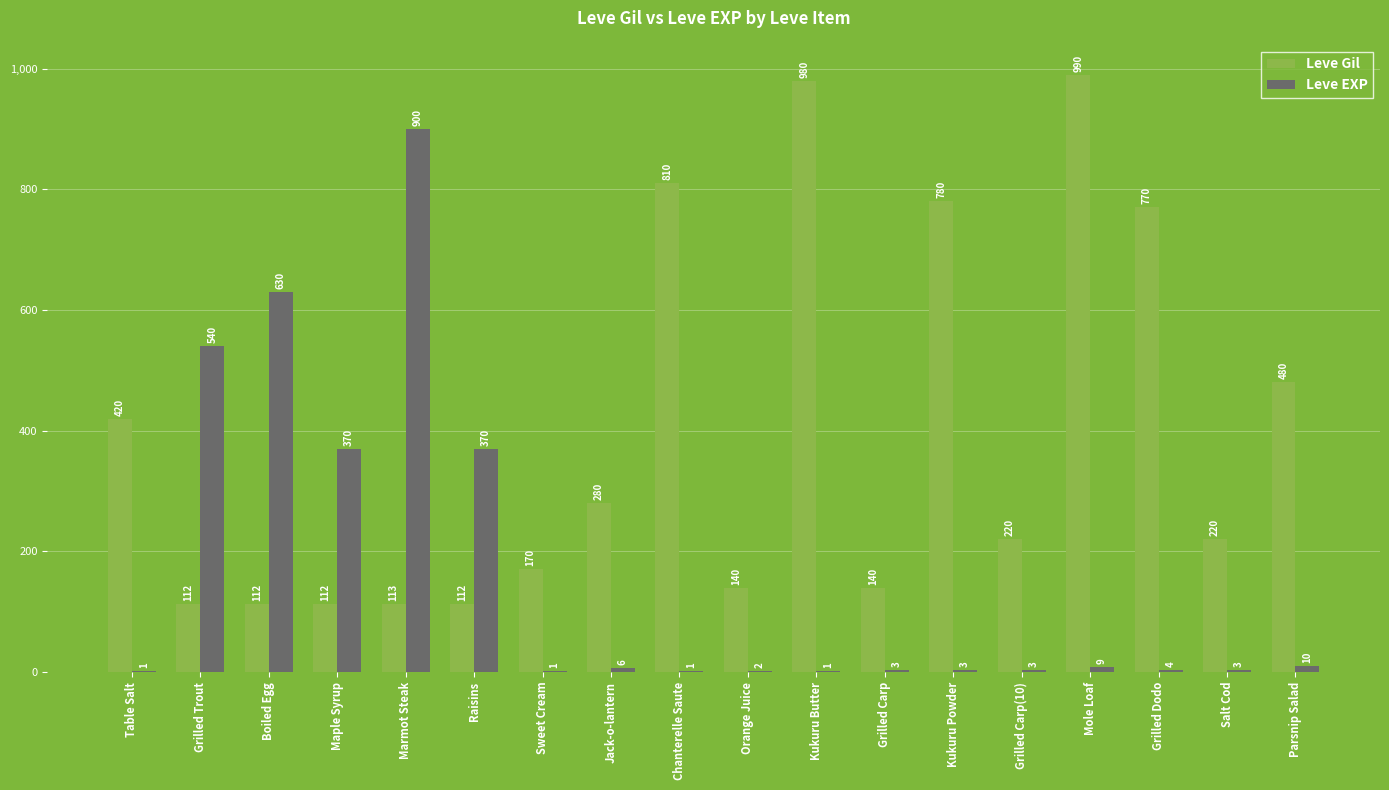

Reading left to right, list all the values displayed in this chart.

Leve Gil: Table Salt=420	Grilled Trout=112	Boiled Egg=112	Maple Syrup=112	Marmot Steak=113	Raisins=112	Sweet Cream=170	Jack-o-lantern=280	Chanterelle Saute=810	Orange Juice=140	Kukuru Butter=980	Grilled Carp=140	Kukuru Powder=780	Grilled Carp(10)=220	Mole Loaf=990	Grilled Dodo=770	Salt Cod=220	Parsnip Salad=480
Leve EXP: Table Salt=1	Grilled Trout=540	Boiled Egg=630	Maple Syrup=370	Marmot Steak=900	Raisins=370	Sweet Cream=1	Jack-o-lantern=6	Chanterelle Saute=1	Orange Juice=2	Kukuru Butter=1	Grilled Carp=3	Kukuru Powder=3	Grilled Carp(10)=3	Mole Loaf=9	Grilled Dodo=4	Salt Cod=3	Parsnip Salad=10